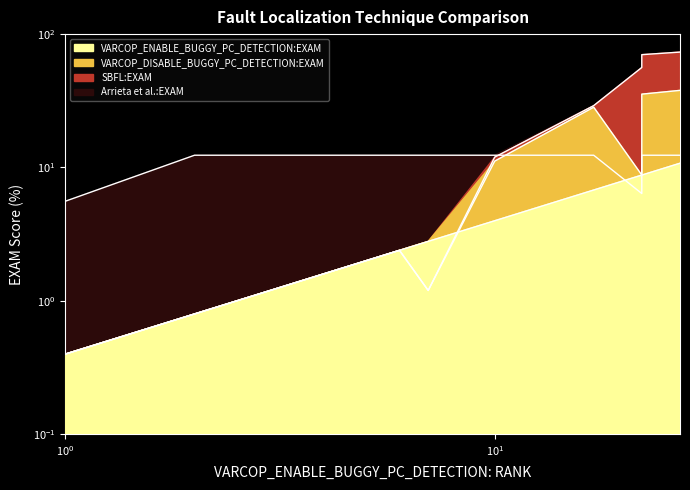

Which series changed the most between 10 and 17?

VARCOP_DISABLE_BUGGY_PC_DETECTION:EXAM